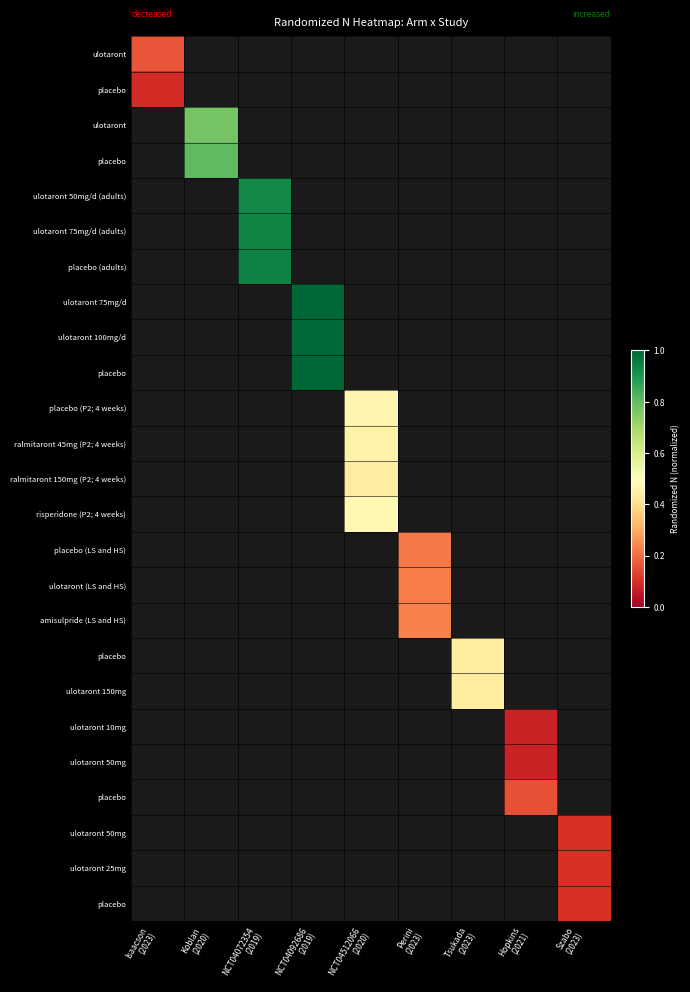

What is the minimum value shown in the chart?

0.1